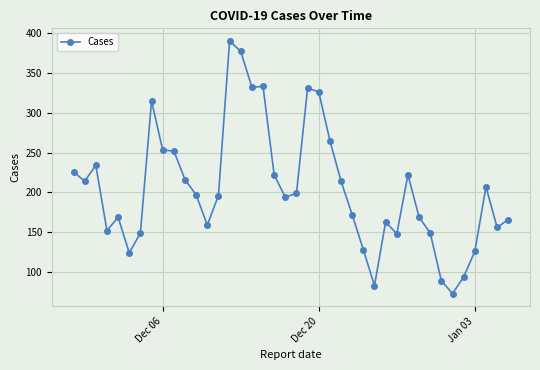

True or false: there are more than 0 points higher than both neighbors.

True